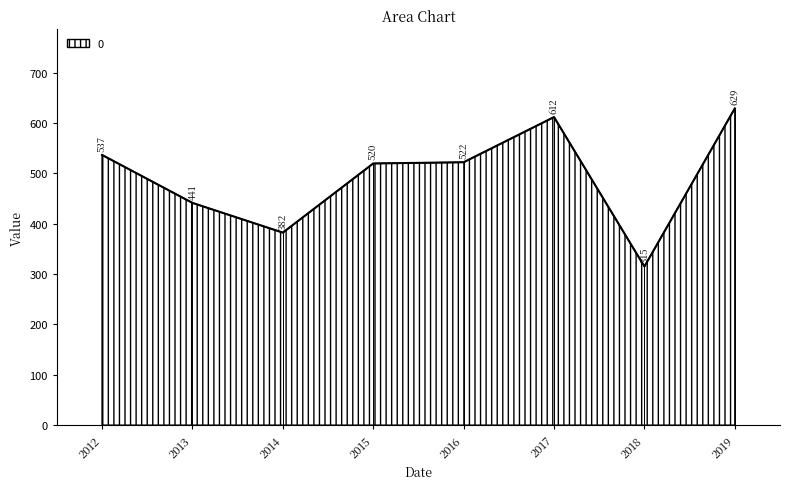

At which category does the data reach its first local valley?

2014